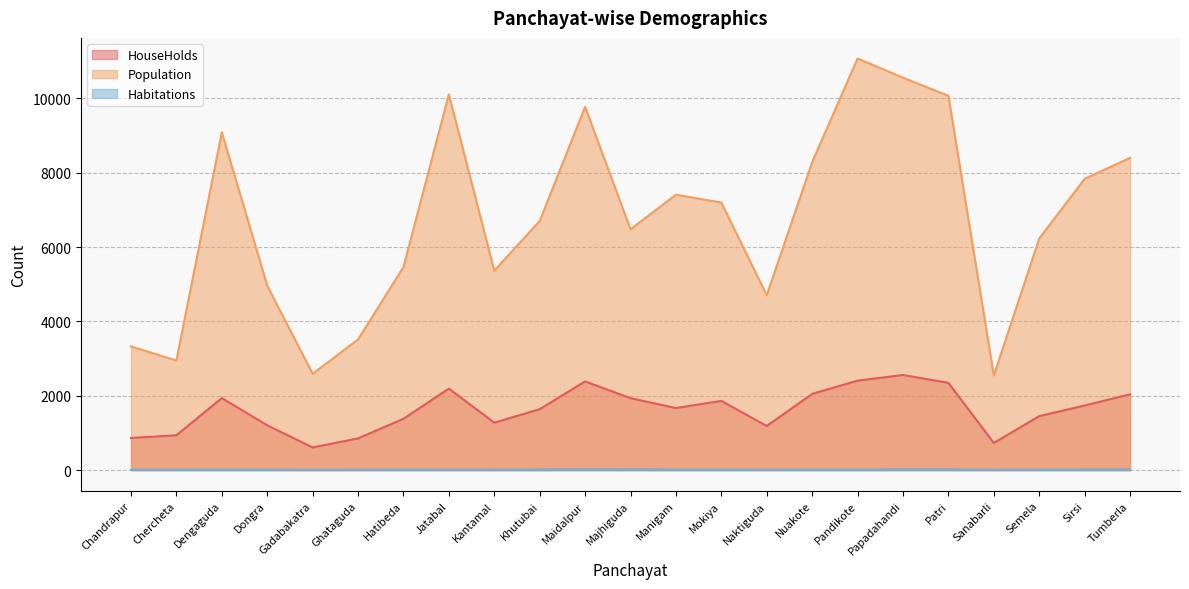

Which series has the largest total across all categories?

Population